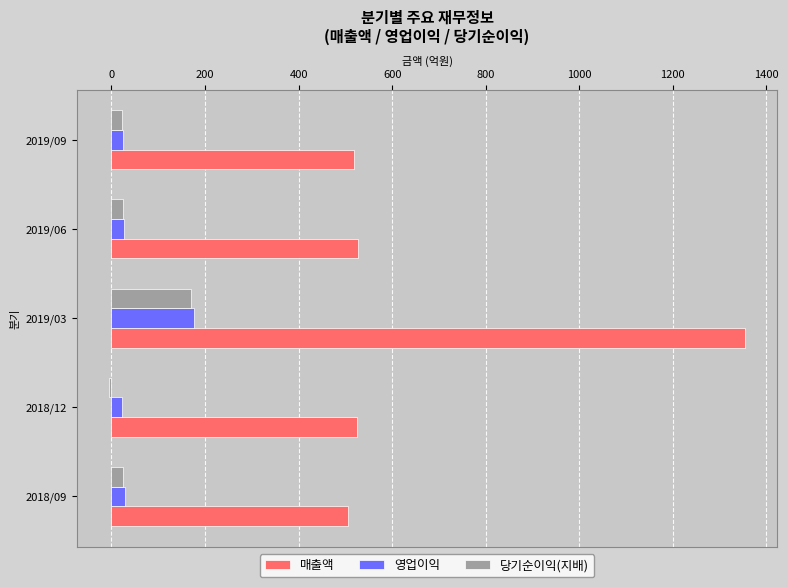

At which category is the sum across all series the highest?

2019/03